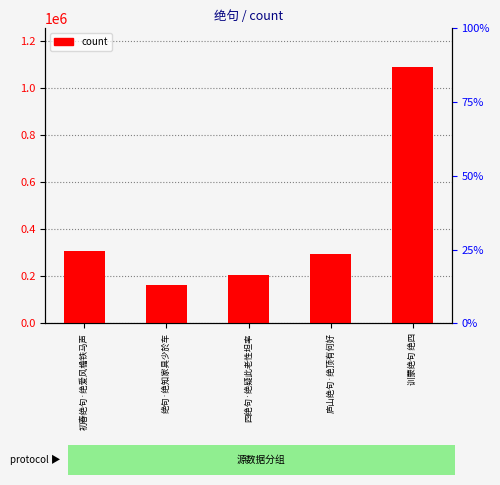

What is the approximate value at 初春绝句·绝爱风檐铁马声, to the nearest 100?

305700